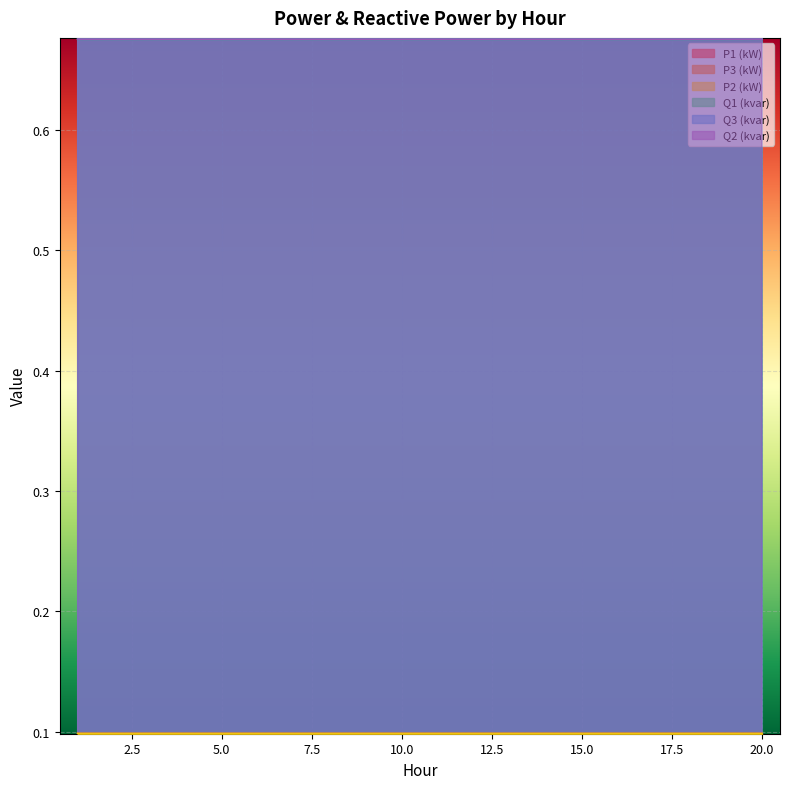

True or false: Q3 (kvar) and Q2 (kvar) cross at least once.

False